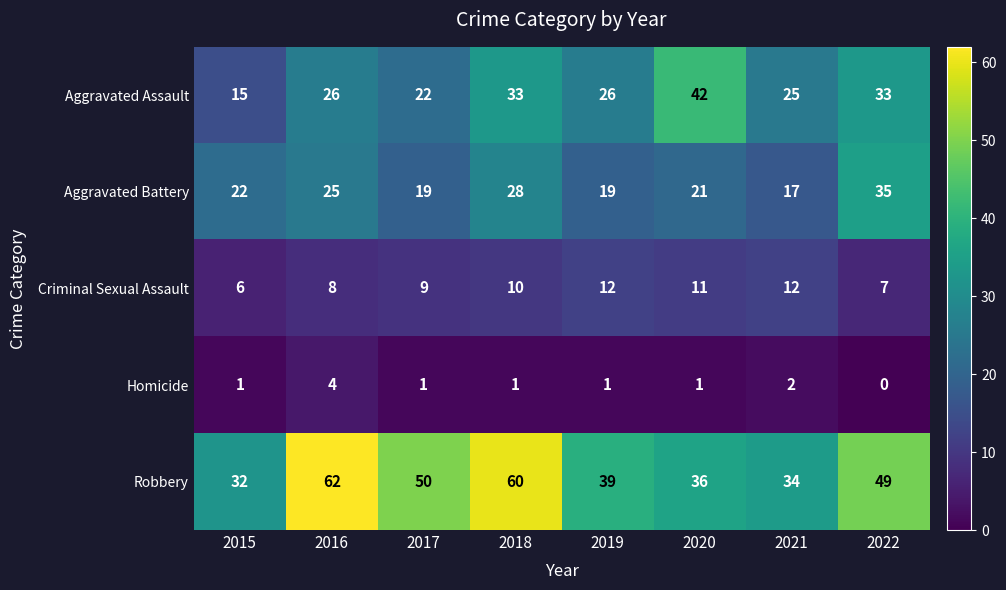

Is it true that Aggravated Assault equals 33 at 2022?

True